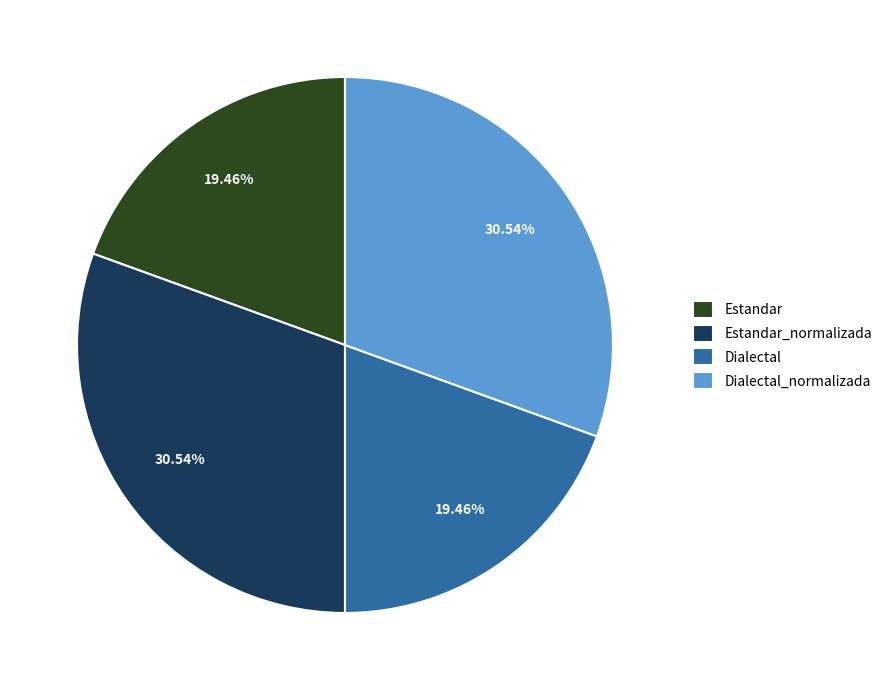

What is the ratio of the value at Estandar to the value at Dialectal?

1.0